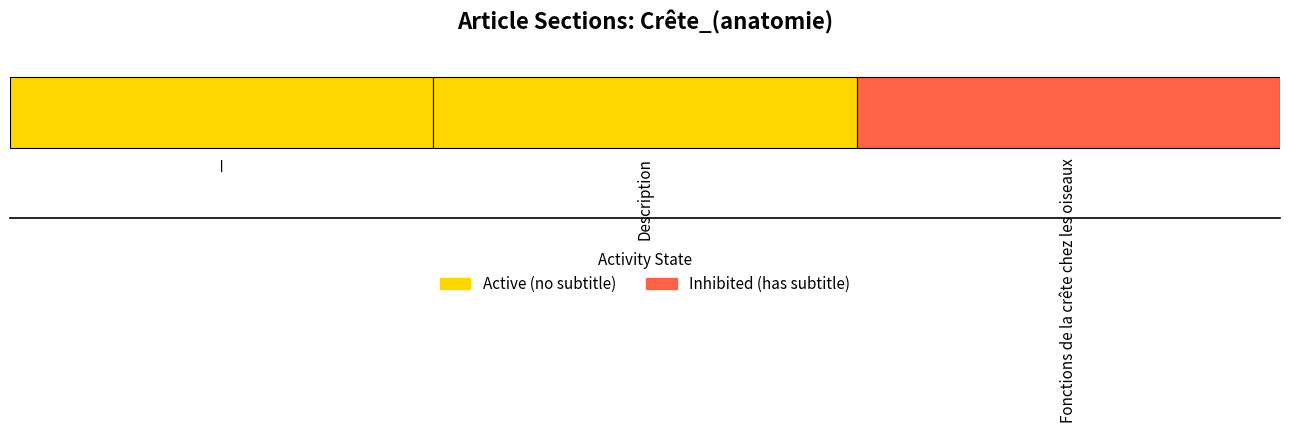

List the labels in order of value, smallest first.

Crête_(anatomie) - row 0, Crête_(anatomie) - row 1, Crête_(anatomie) - row 2